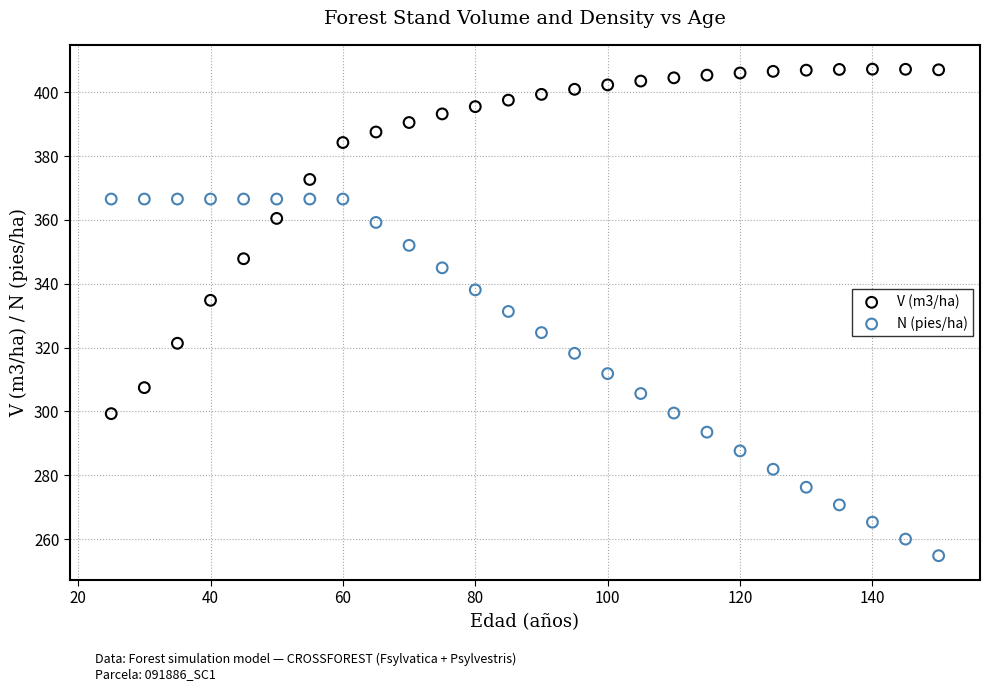

Which series reaches the minimum Y coordinate?

N (pies/ha)